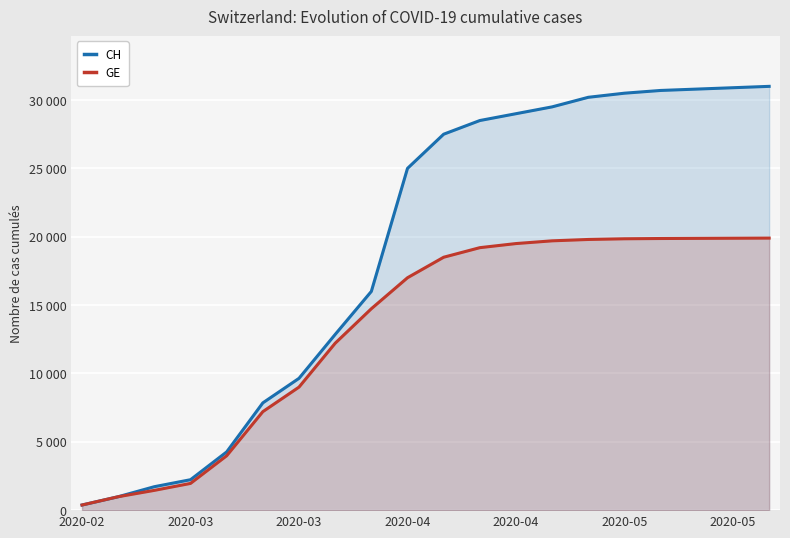

True or false: CH has a value of 1115 at 2020-03.

False